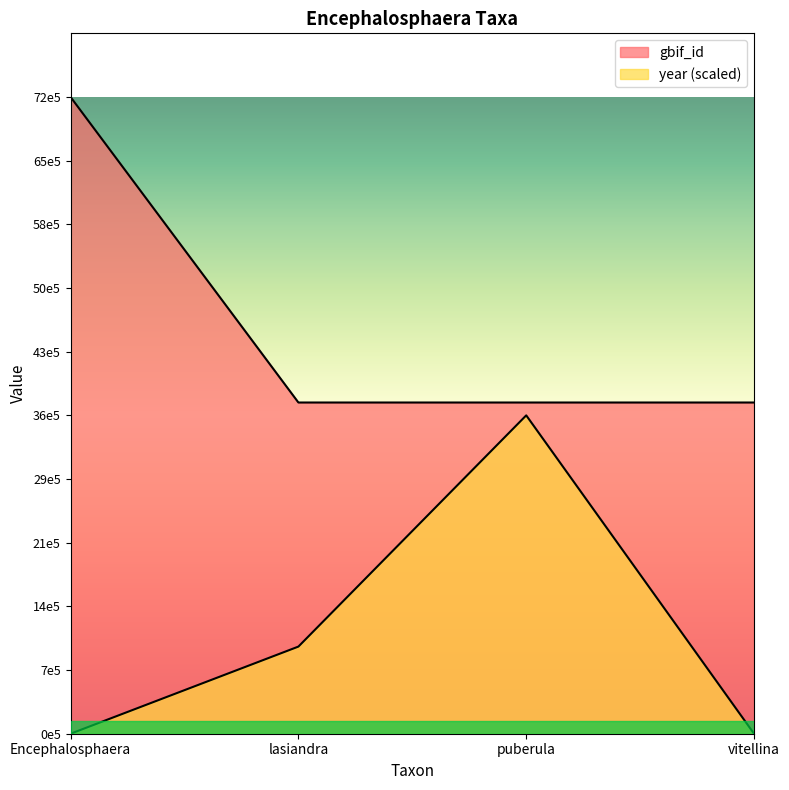

What is the sum of all year values?

4626140.1